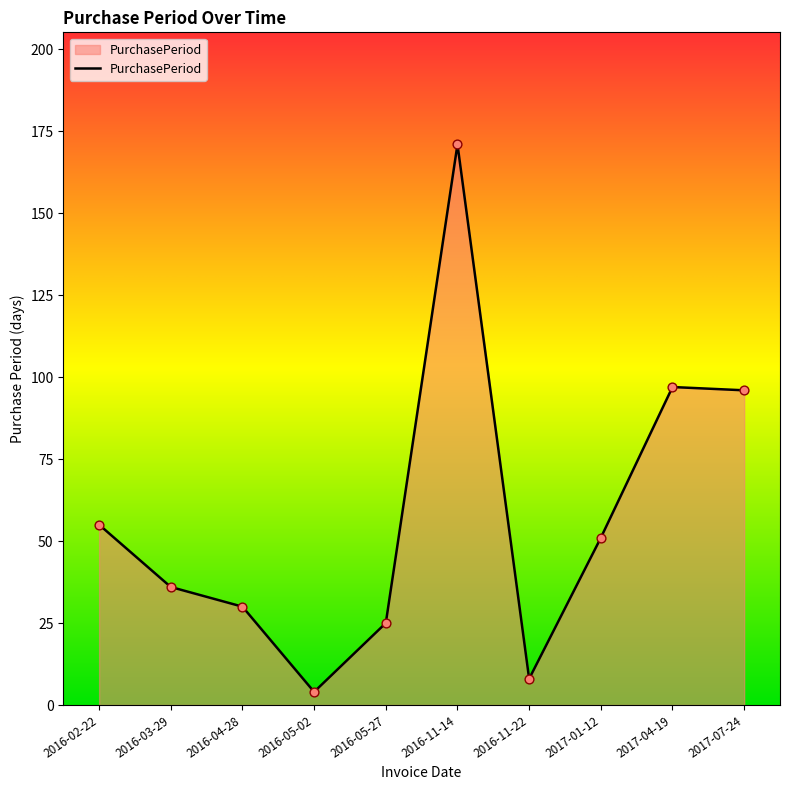

Approximately how many times larger is the value at 2017-01-12 compared to 2016-02-22?

0.9